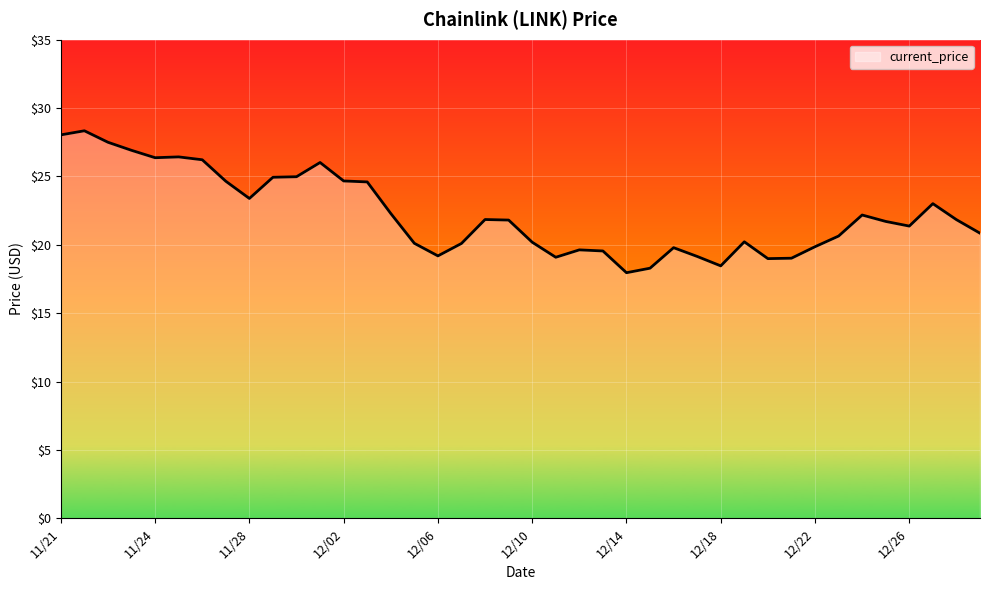

What is the greatest value displayed?

28.3